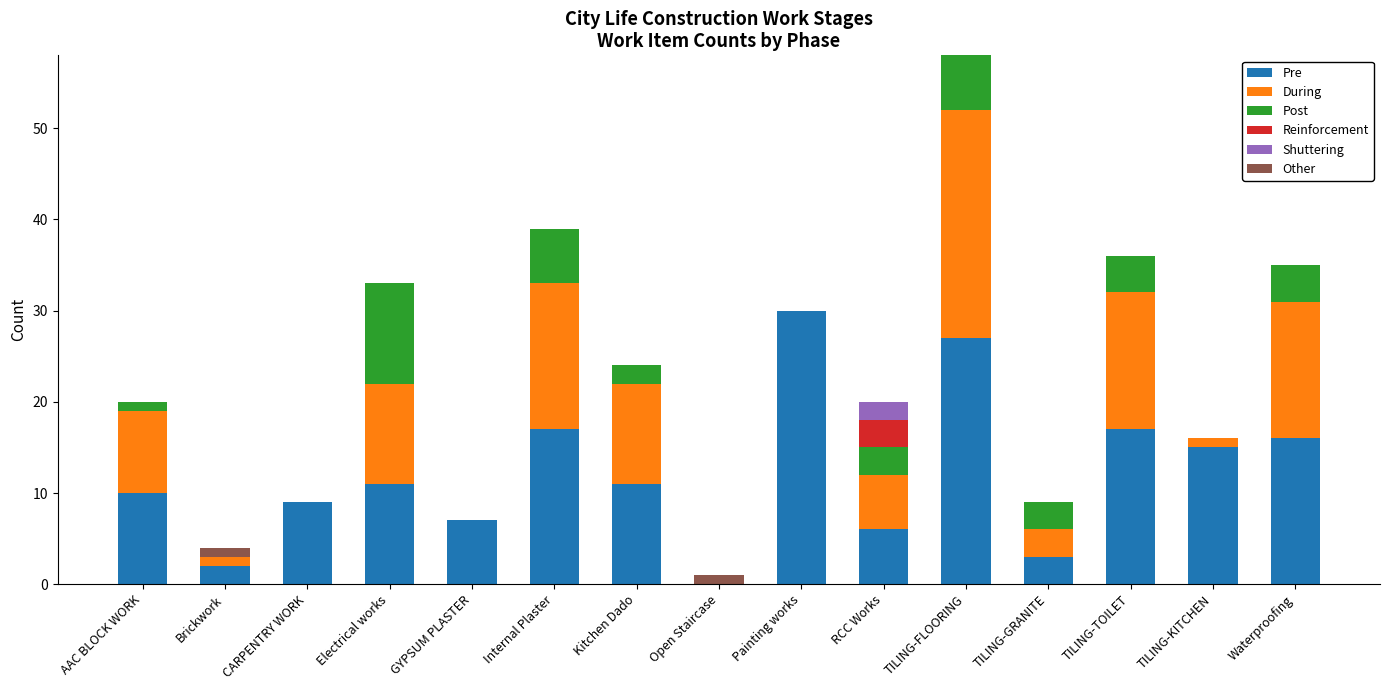

At which category is the sum across all series the highest?

TILING-FLOORING